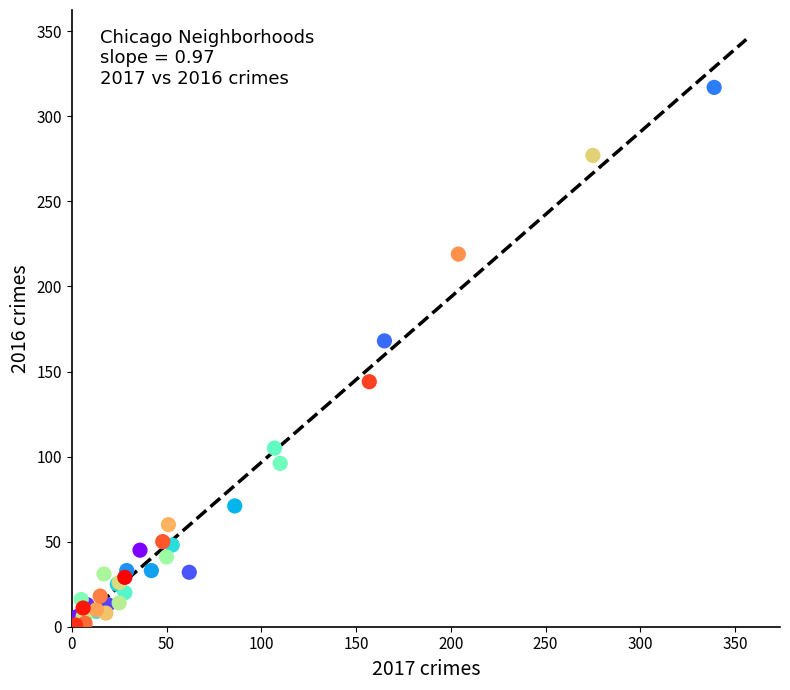

What Y value in the scatter plot is closest to 159?

168